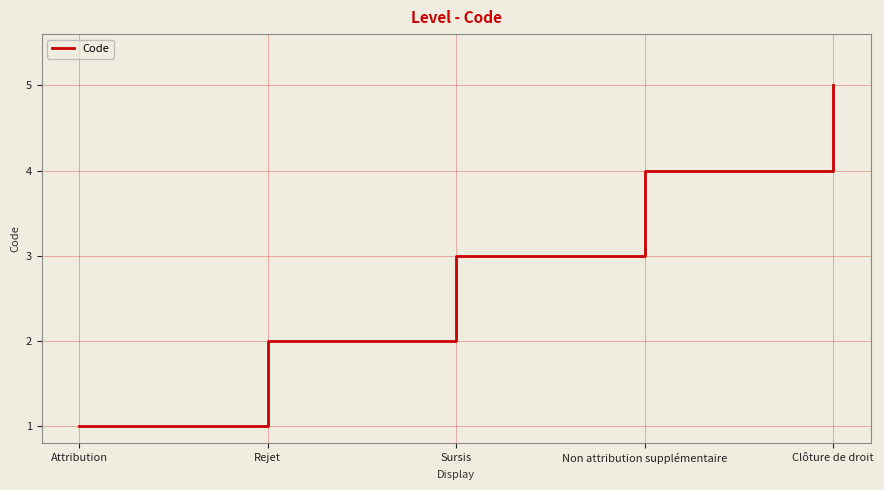

Between Non attribution supplémentaire and Attribution, which is larger?

Non attribution supplémentaire